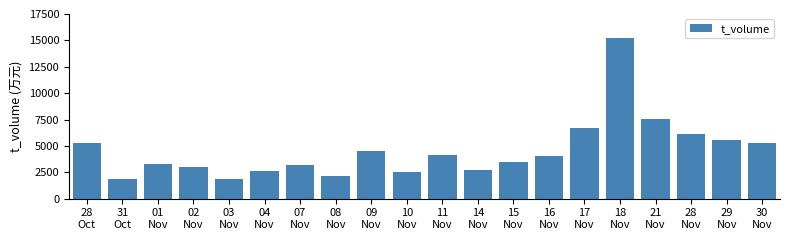

Between 28
Nov and 08
Nov, which is larger?

28
Nov